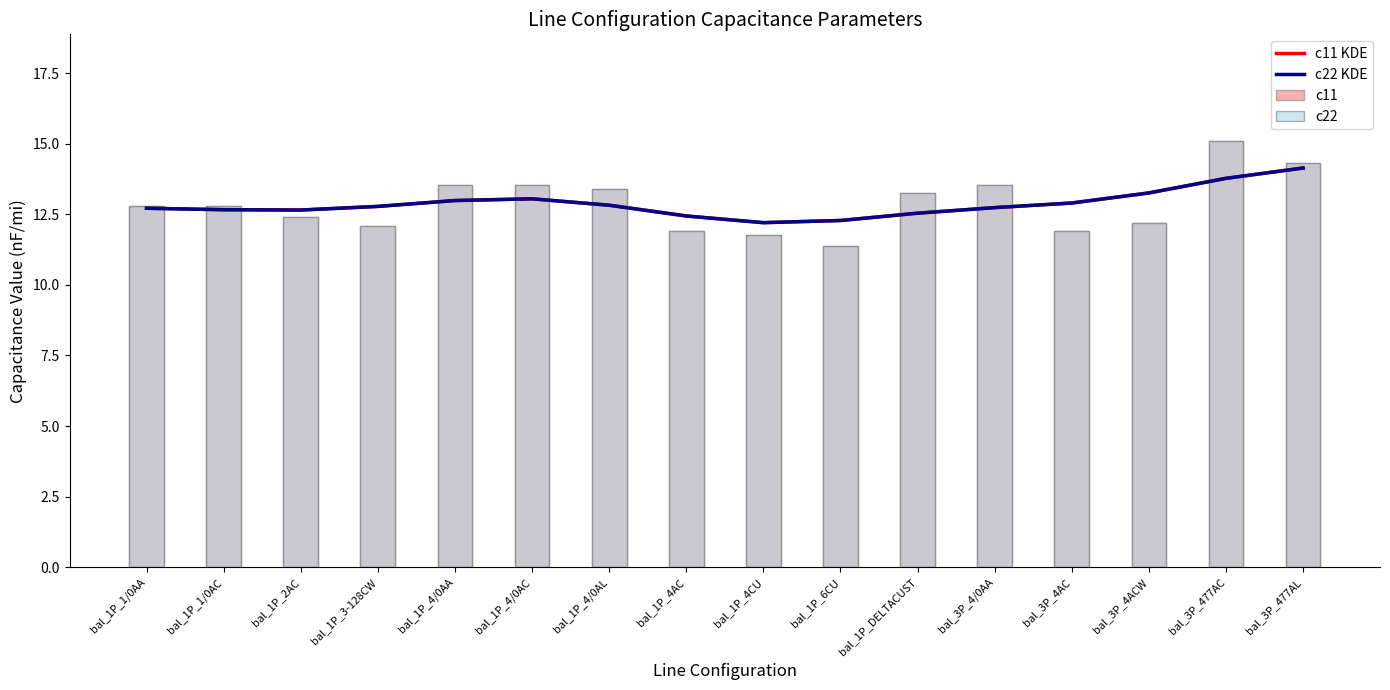

Where is c22 nearest to the value 13?

bal_1P_1/0AA